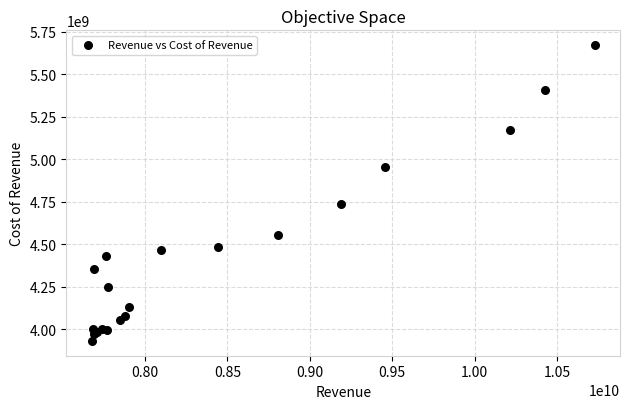

What Y value in the scatter plot is closest to 4800711900?

4735326000